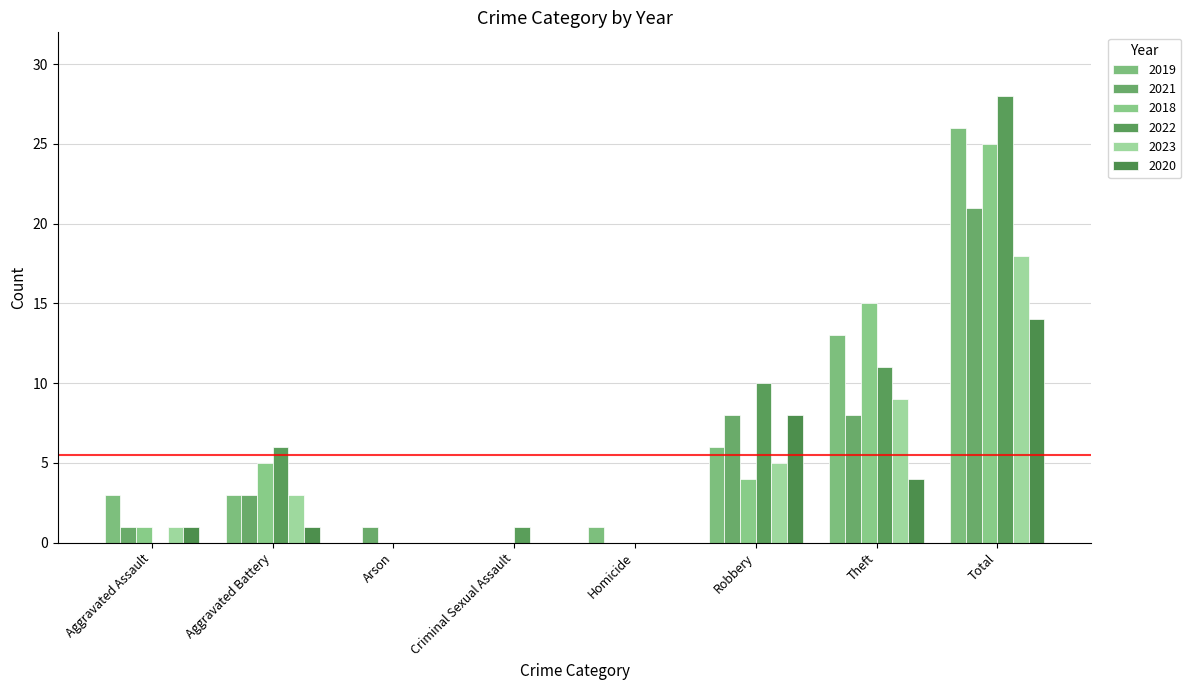

Which series has the largest total across all categories?

2022